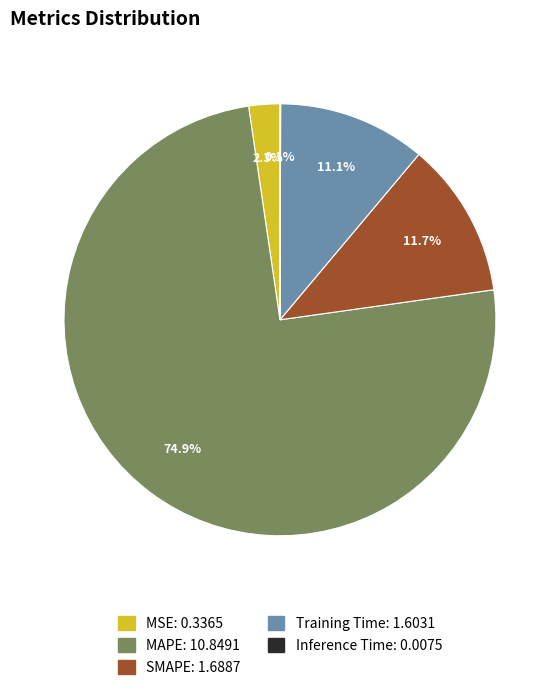

To the nearest percent, what portion does Training Time represent?

11%